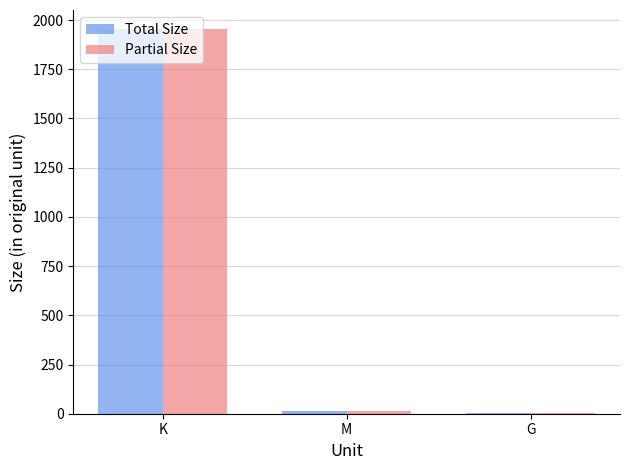

The value of Partial Size at G is 1.5. True or false?

True